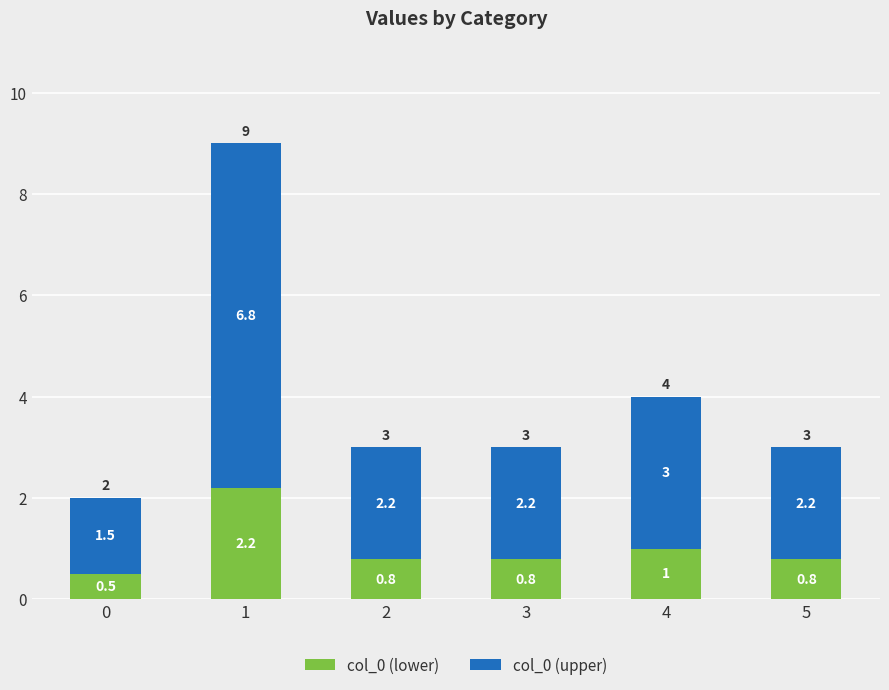

Does the chart contain stacked bars?

Yes